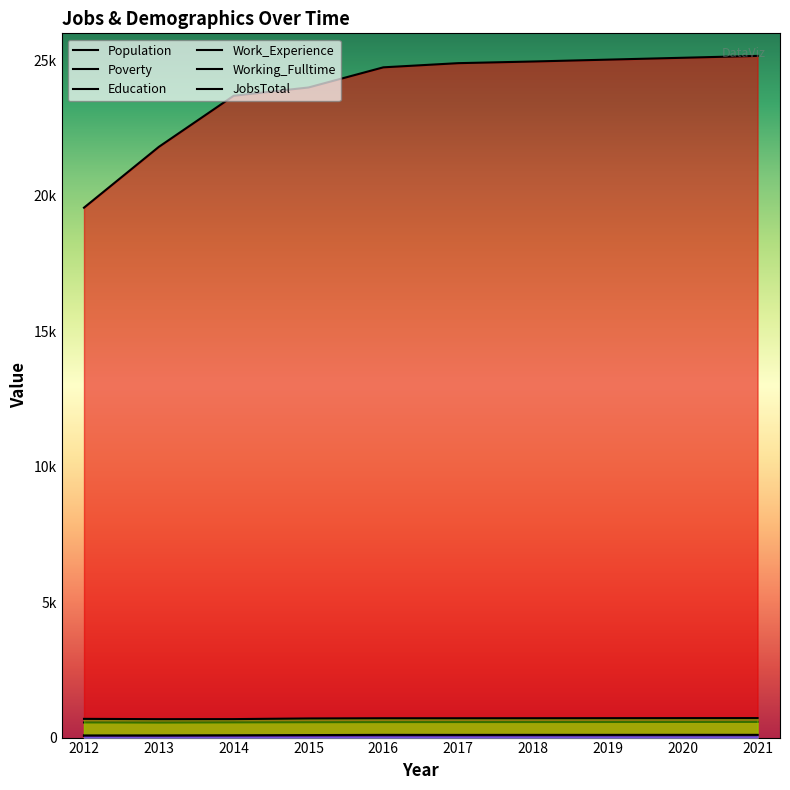

Does the chart have visible grid lines?

No